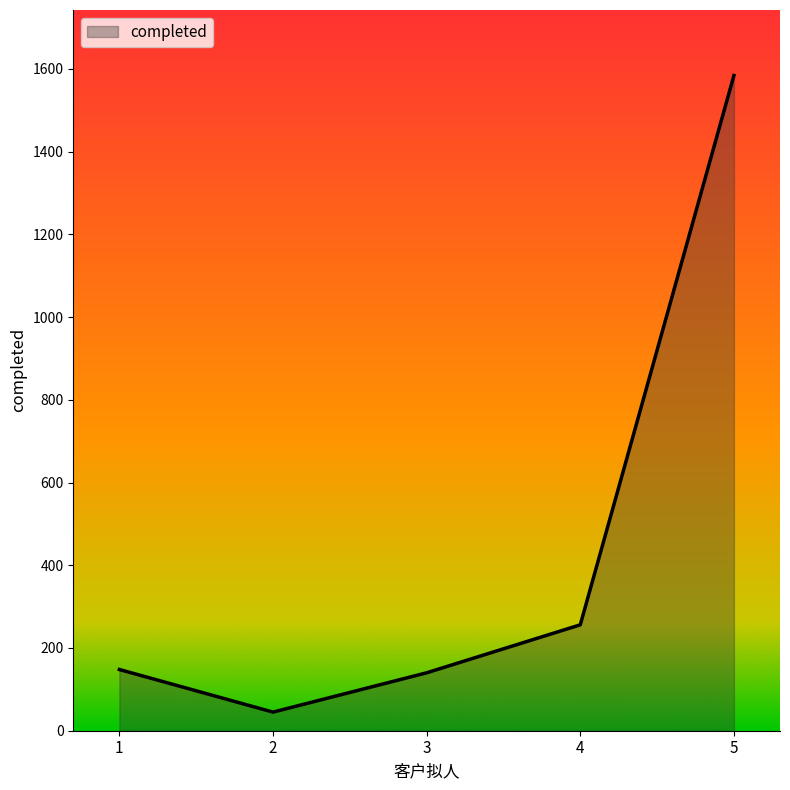

What is the change in value from 3 to 5?

+1444